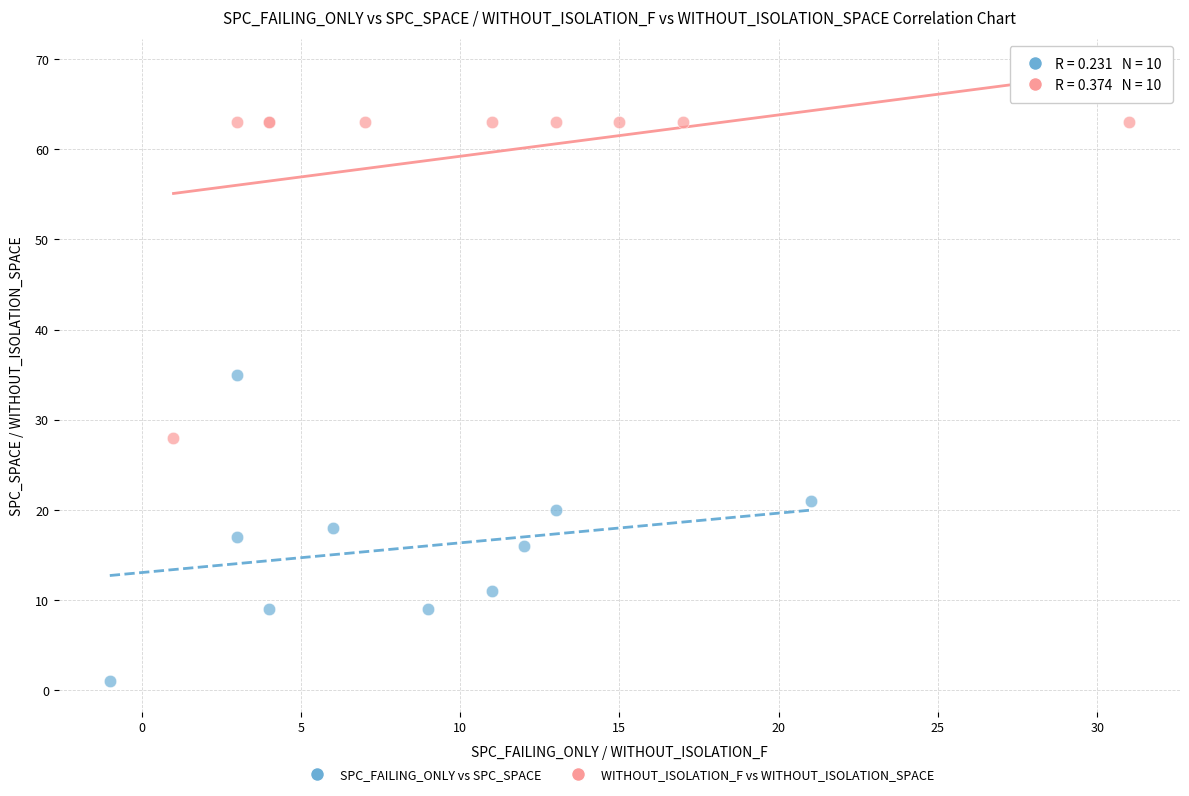

Which series contains the highest Y value?

WITHOUT_ISOLATION_F vs WITHOUT_ISOLATION_SPACE